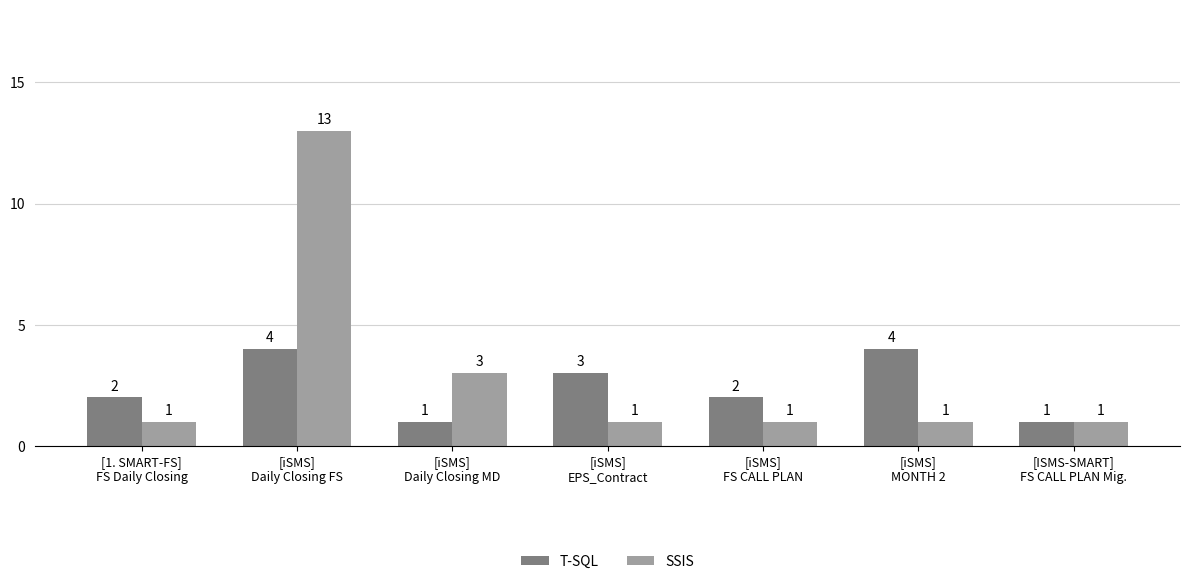

Is the value of T-SQL at [1. SMART-FS]
FS Daily Closing greater than the value of SSIS at [1. SMART-FS]
FS Daily Closing?

Yes